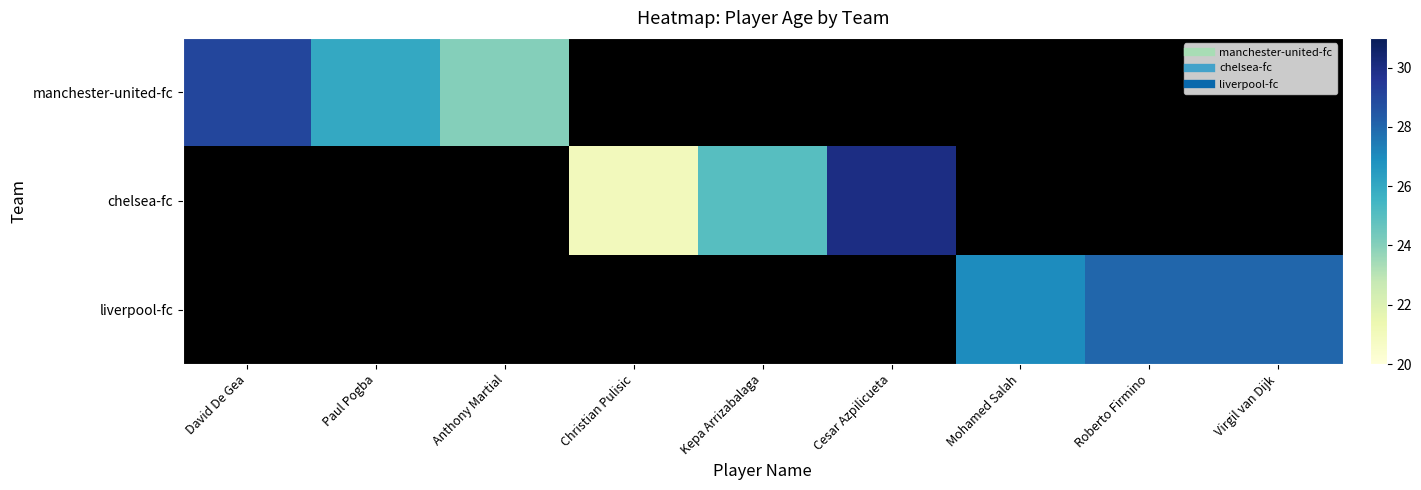

At how many categories does at least one series exceed 28?

2